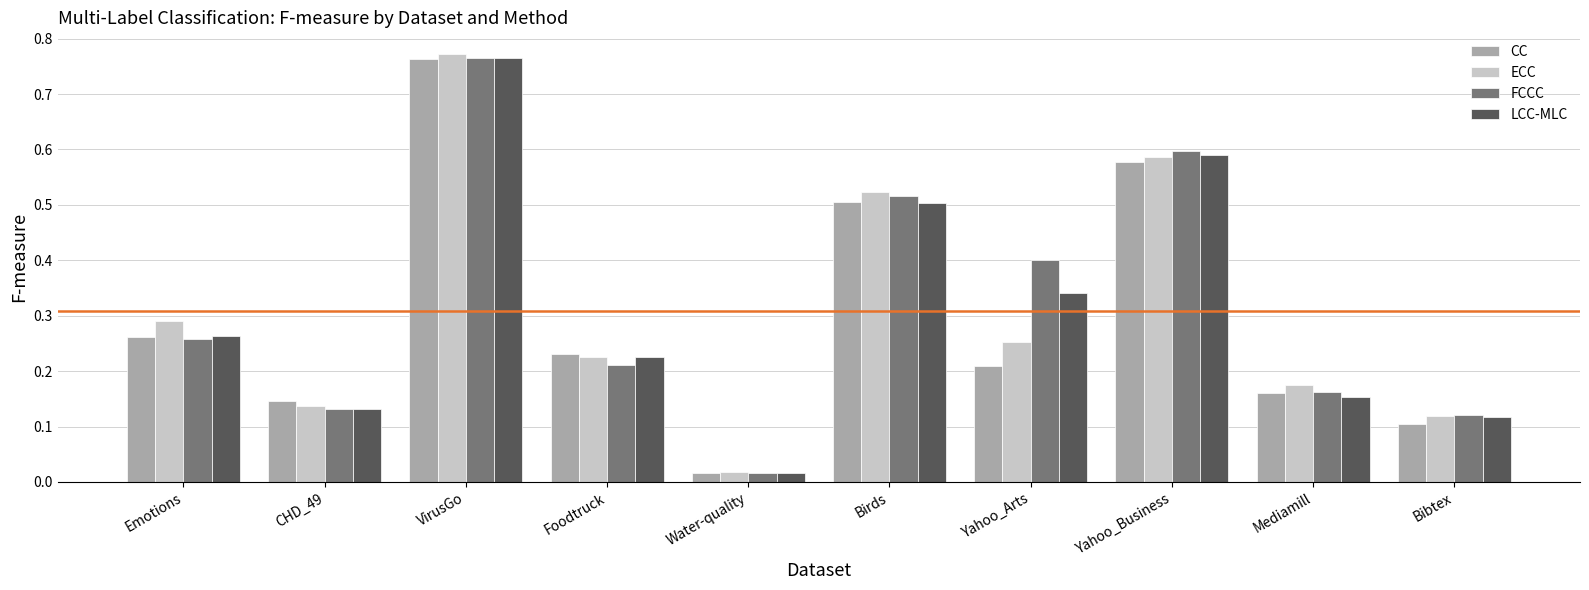

Is it true that CC equals 0.1 at Birds?

False